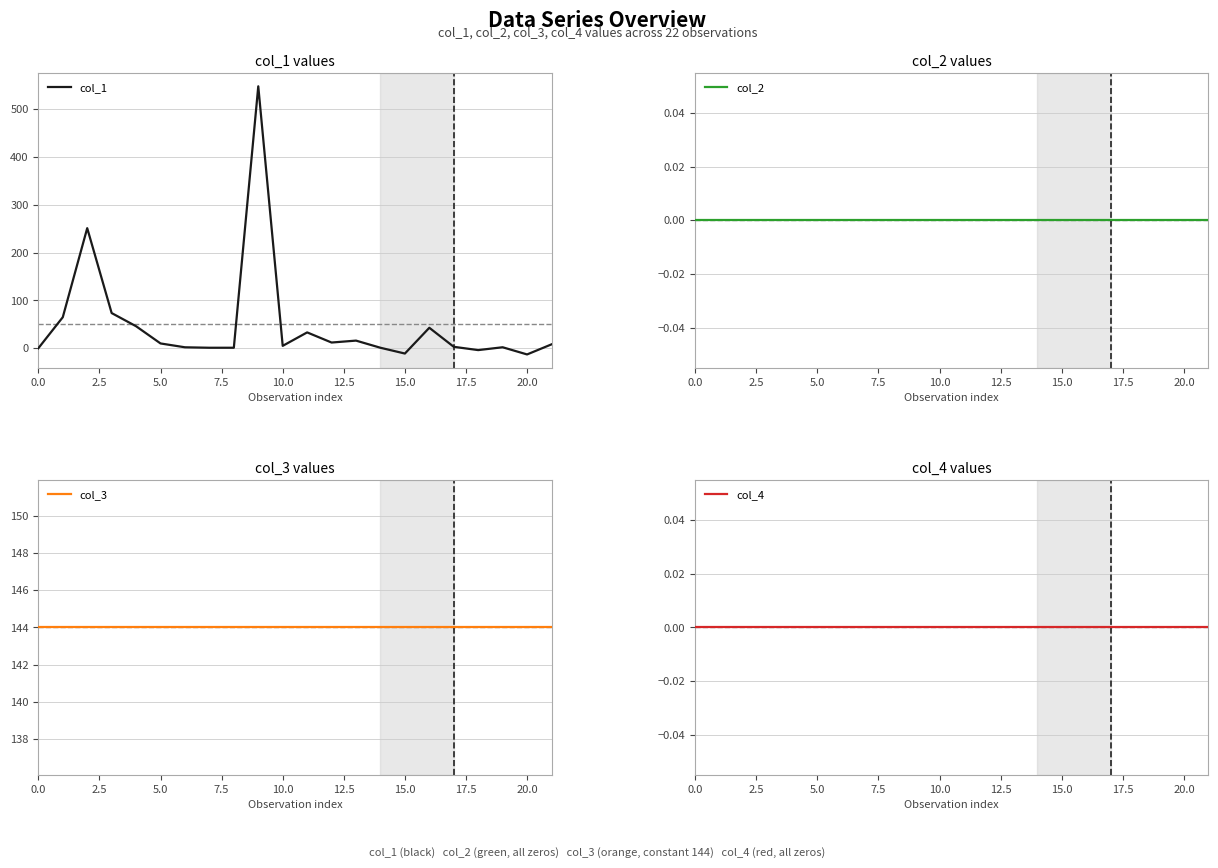

Which series has the widest spread of values?

col_1